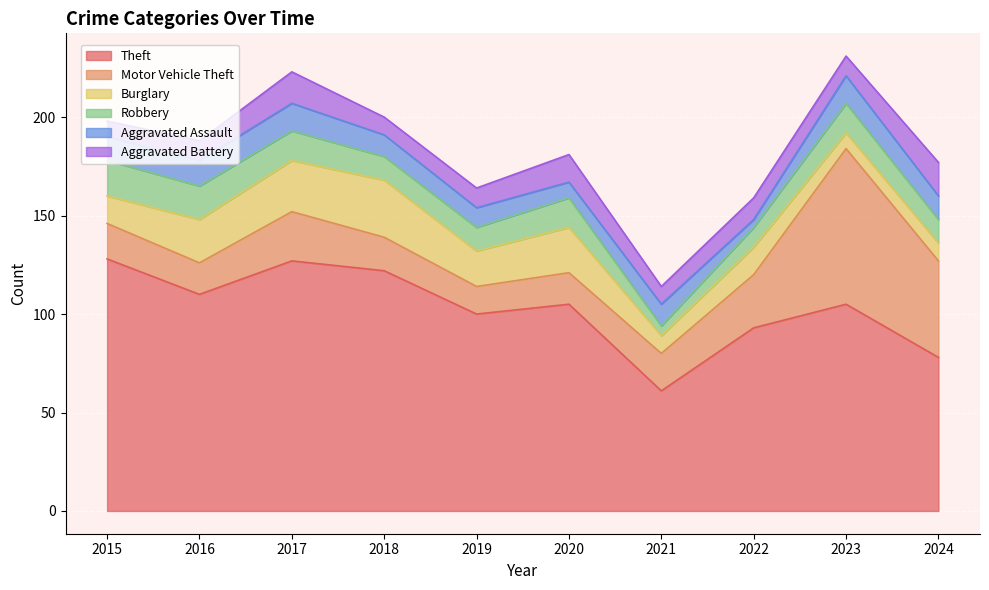

Reading right to left, extract all data points from this chart.

Theft: 78	105	93	61	105	100	122	127	110	128
Motor Vehicle Theft: 49	79	27	19	16	14	17	25	16	18
Burglary: 9	8	14	9	23	18	29	26	22	14
Robbery: 12	15	10	5	15	12	12	15	17	18
Aggravated Assault: 12	14	4	11	8	10	11	14	13	12
Aggravated Battery: 17	10	11	9	14	10	9	16	10	8